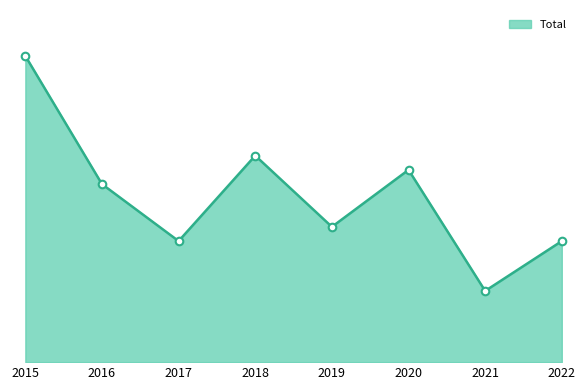

Does the chart have visible grid lines?

No